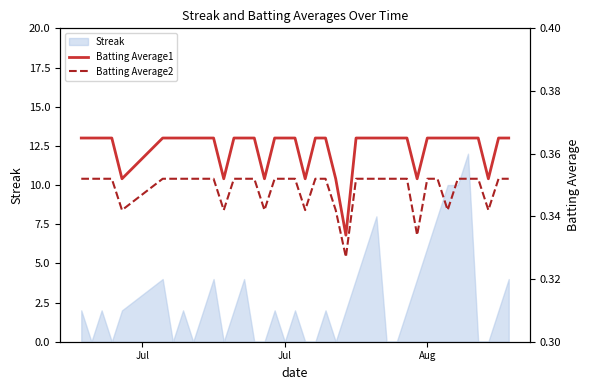

What is the maximum value for Streak?

12